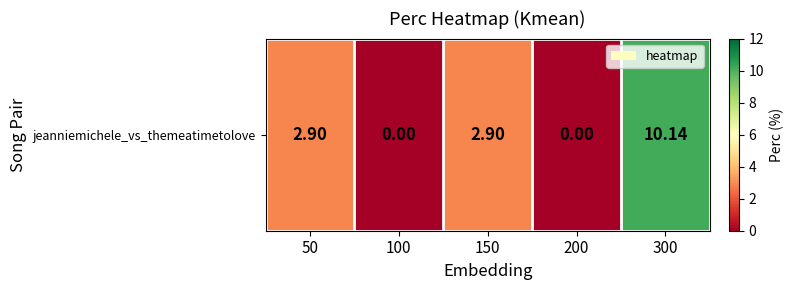

Rank the categories by value from highest to lowest.

300, 50, 150, 100, 200